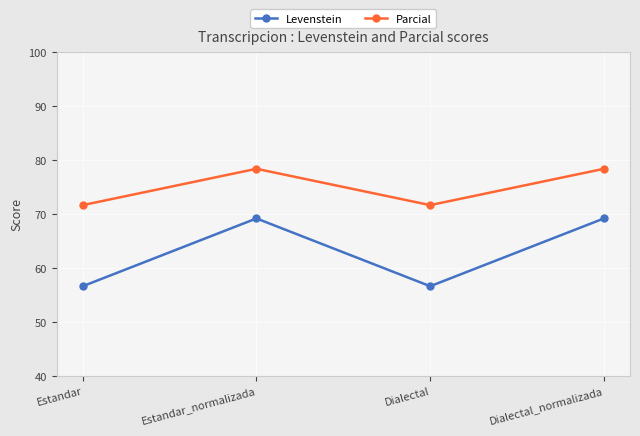

Reading left to right, what are all the values shown in this chart?

Levenstein: 56.7	69.2	56.7	69.2
Parcial: 71.7	78.4	71.7	78.4